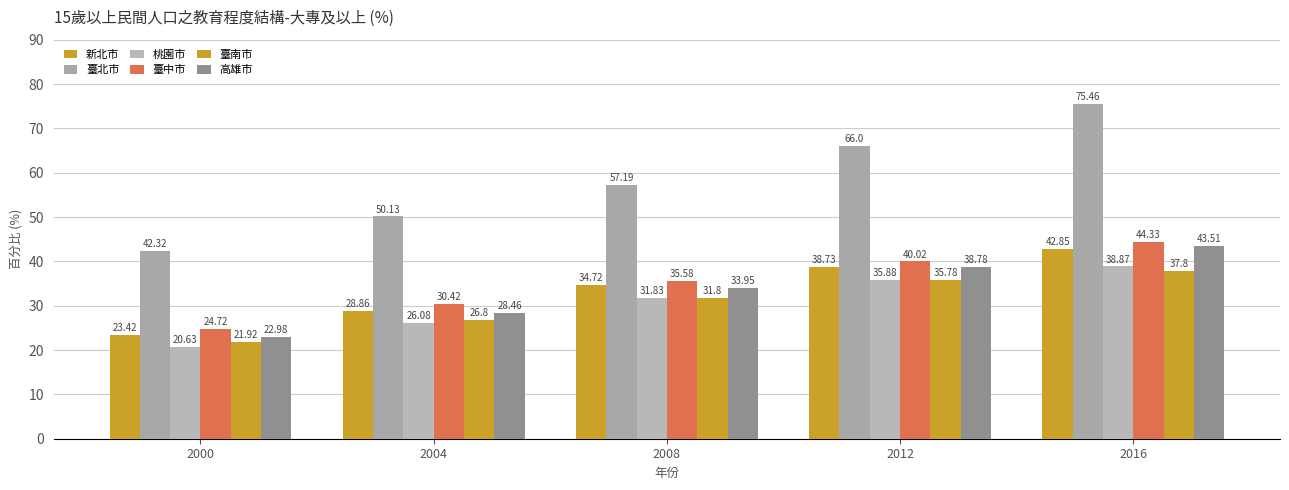

How many data points does each series have?

5